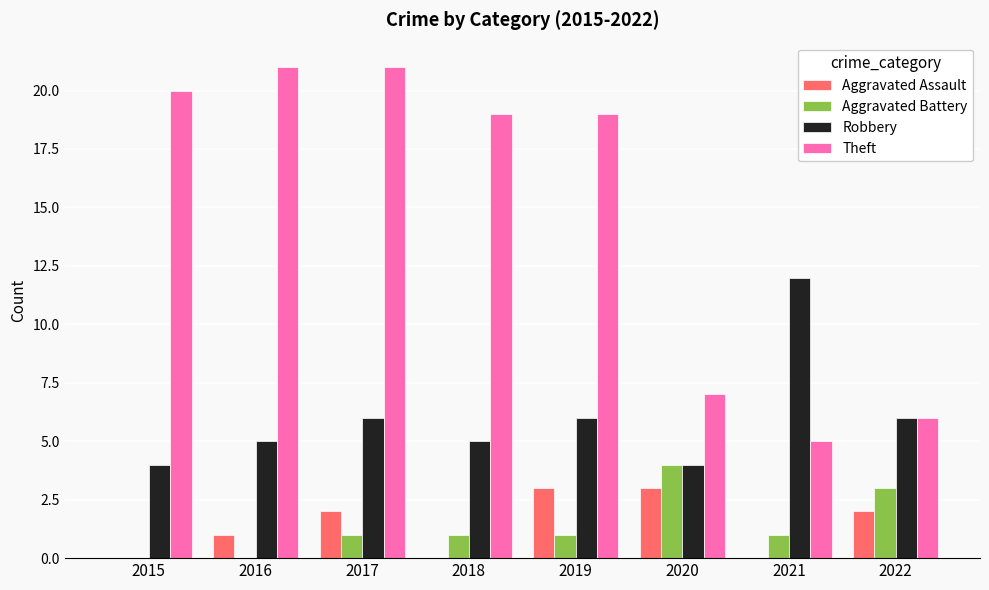

What is the total value across all series at 2020?

18